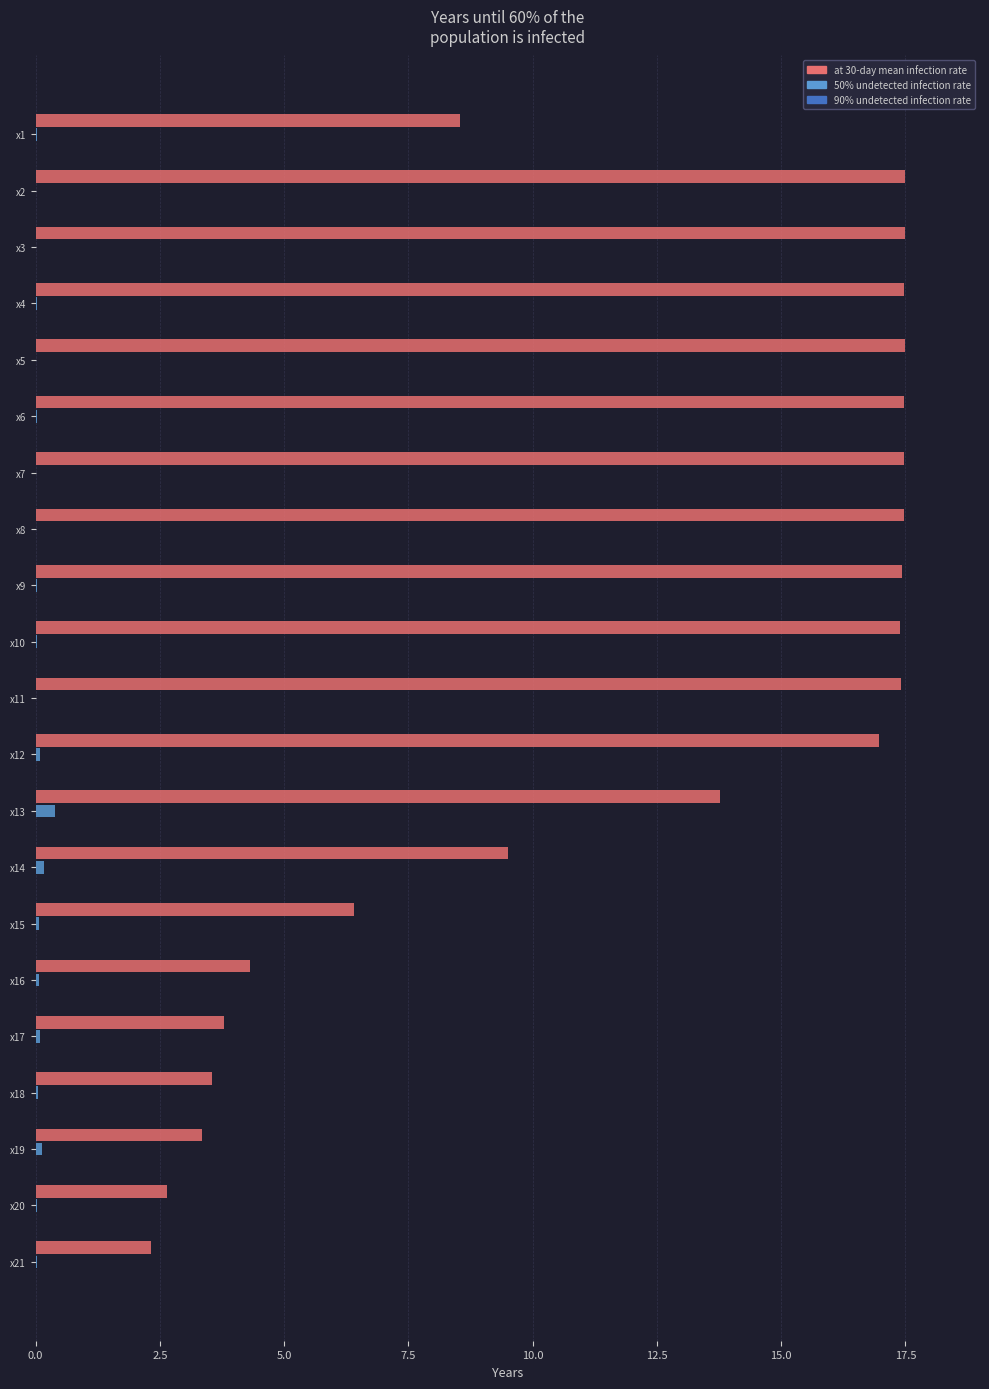

Which series has the largest total across all categories?

at 30-day mean infection rate